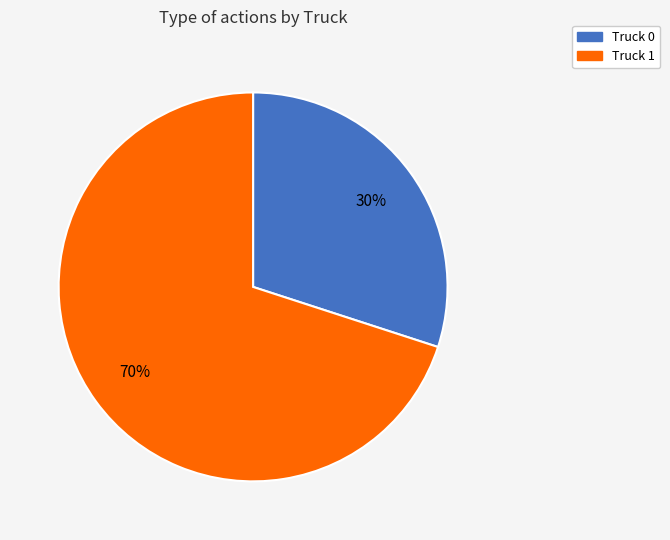

The Truck 0 slice represents 30% of the pie. True or false?

True